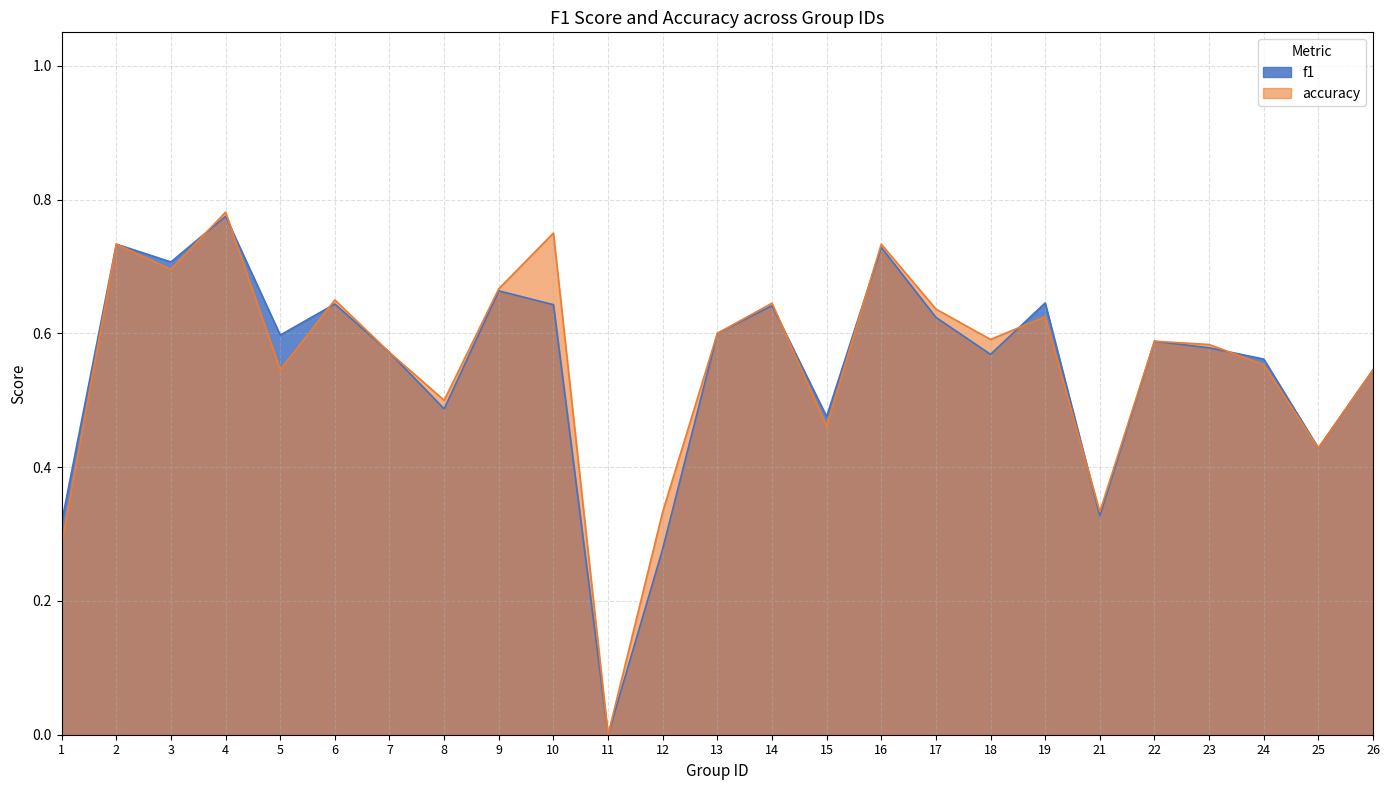

Is the value of f1 at 14 greater than the value of accuracy at 8?

Yes